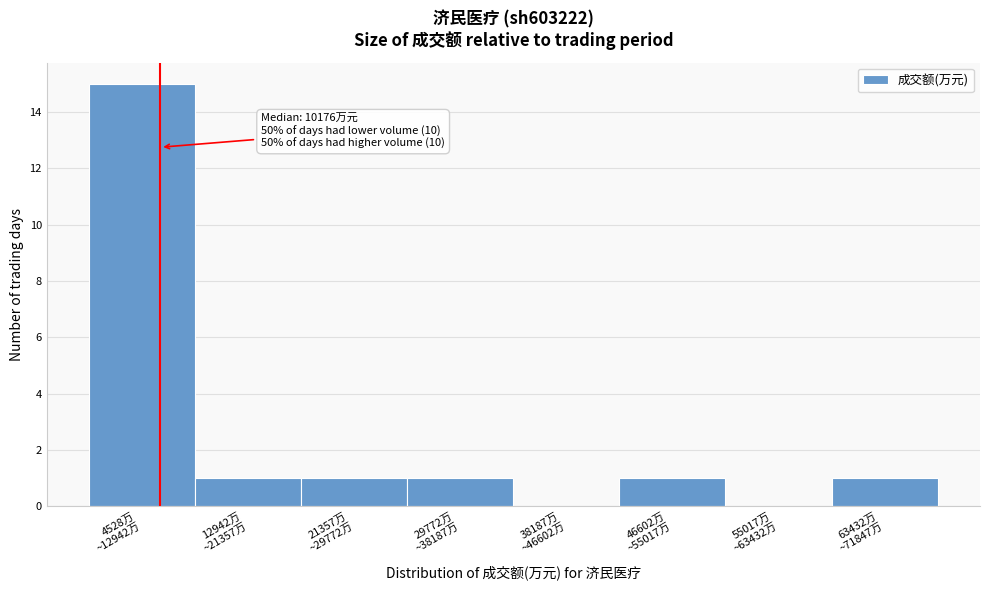

What is the sum of all values?

20